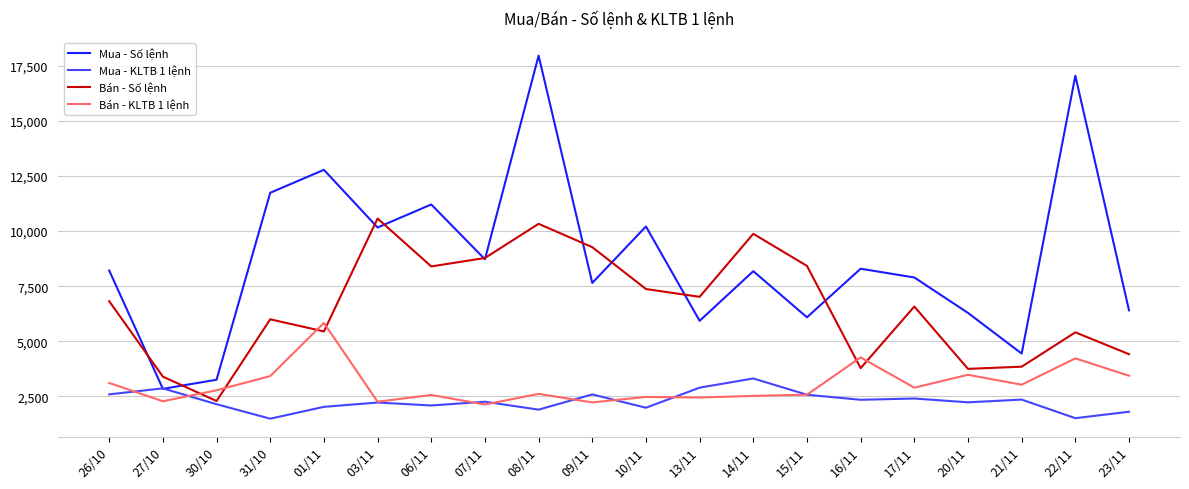

What is the difference between the Bán - Số lệnh values at 30/10 and 15/11?

6126